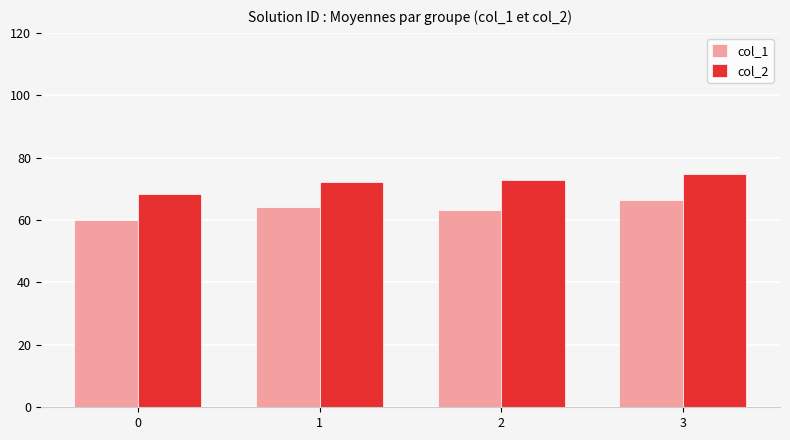

Which series has the widest spread of values?

col_1